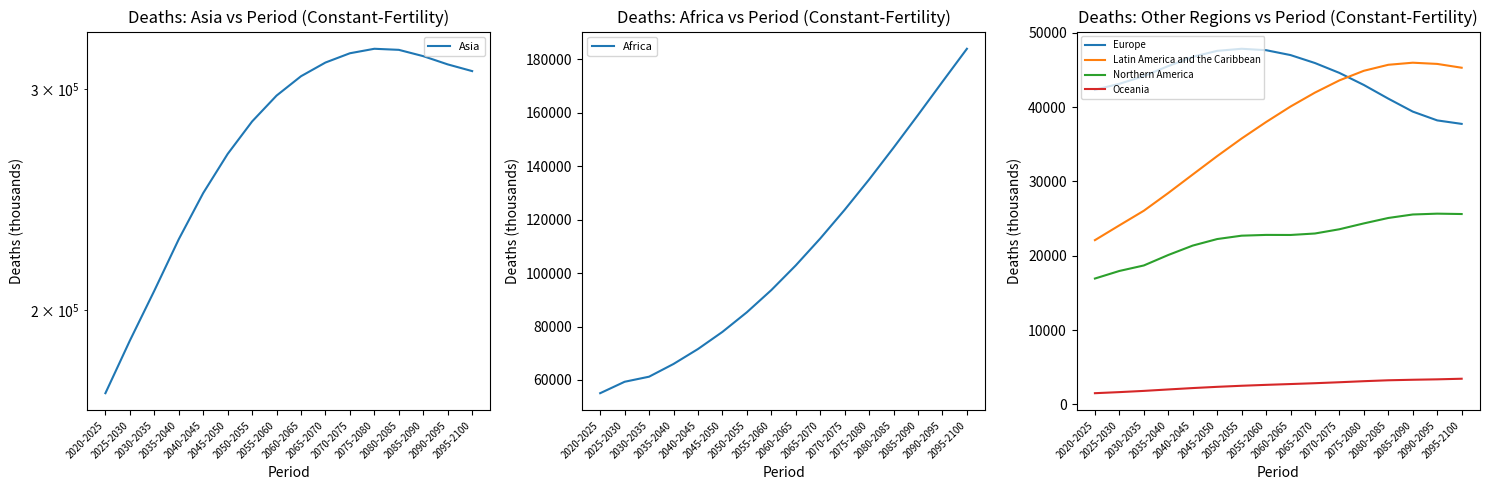

Reading left to right, transcribe all the data shown in this chart.

Asia: 171594.3	188993.0	207129.1	227663.1	247821.6	266271.2	282642.8	296384.1	307119.4	314940.2	320350.8	322996.8	322362.9	318642.7	313864.7	310019.9
Africa: 55041.9	59317.8	61218.2	65982.4	71573.1	77982.8	85335.5	93627.3	102870.2	112930.7	123681.7	135027.0	146936.5	159169.7	171620.0	183952.9
Europe: 42320.8	43119.0	44154.6	45507.4	46750.8	47551.7	47832.4	47642.0	46984.7	45914.4	44586.4	42962.0	41124.1	39382.6	38199.6	37730.4
Latin America and the Caribbean: 22094.6	24084.6	26049.2	28434.2	30921.0	33394.9	35763.2	37977.8	40063.8	41938.2	43582.5	44872.9	45678.6	45958.5	45795.2	45283.0
Northern America: 16931.4	17950.2	18689.3	20097.5	21362.9	22241.3	22695.4	22798.8	22789.3	22988.4	23559.8	24347.2	25076.7	25544.9	25657.4	25606.9
Oceania: 1510.5	1655.8	1820.1	2013.8	2200.9	2366.2	2510.1	2632.0	2741.4	2853.8	2983.6	3125.4	3247.7	3318.2	3374.2	3455.7